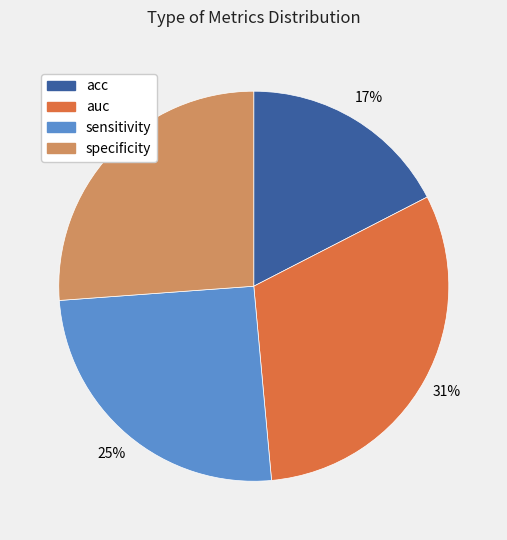

True or false: auc accounts for 17% of the total.

False